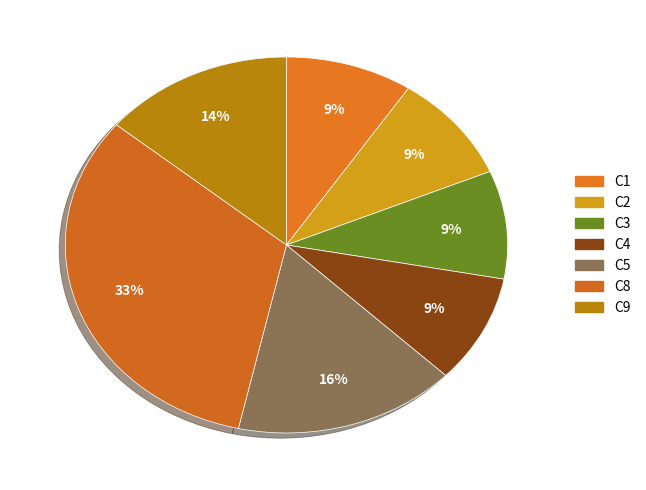

Count the number of slices in the pie.

7